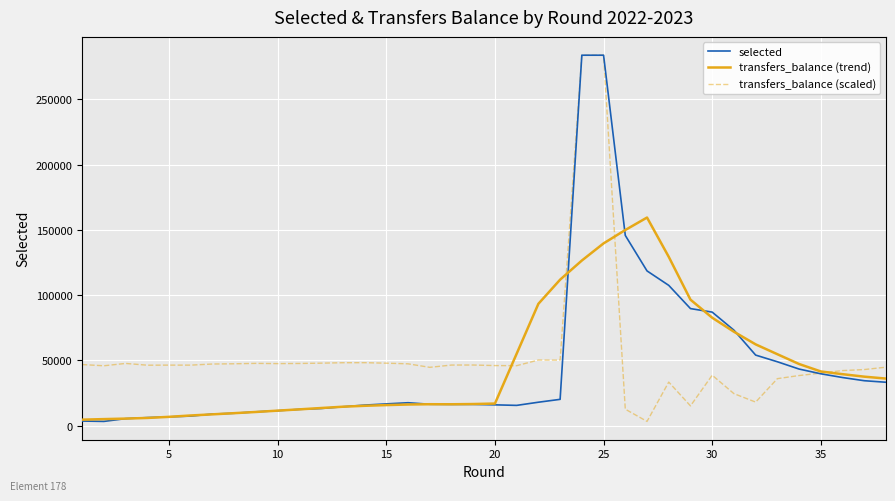

The value of transfers_balance (scaled) at 5 is 78183.5. True or false?

False